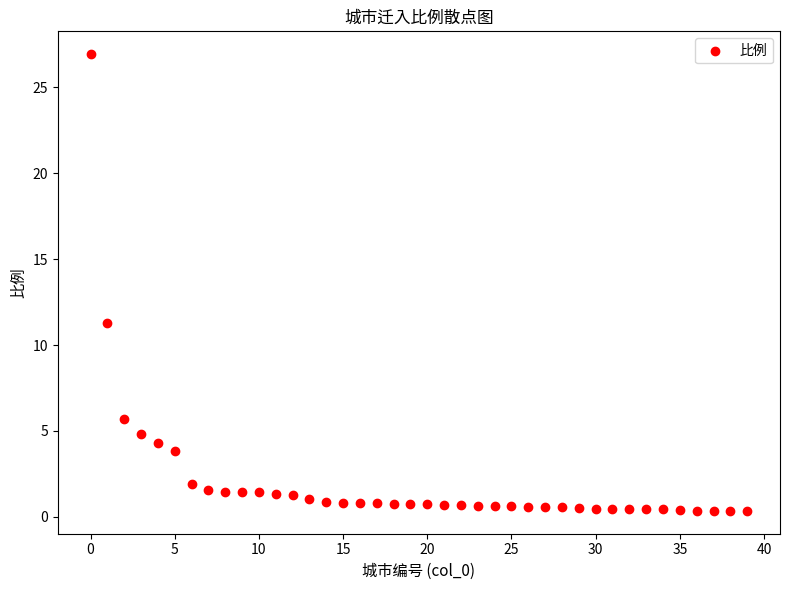

What Y value in the scatter plot is closest to 13?

11.3